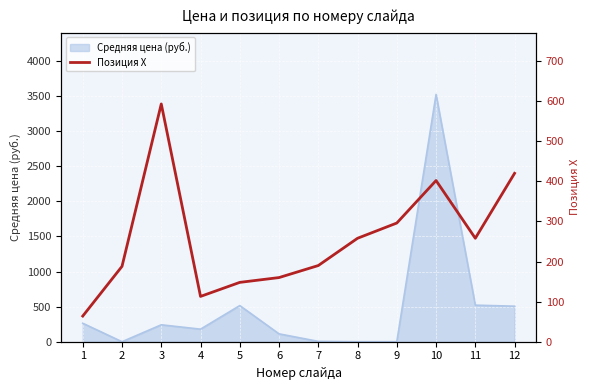

How many interior local valleys (lower than both neighbors) does the data have?

2